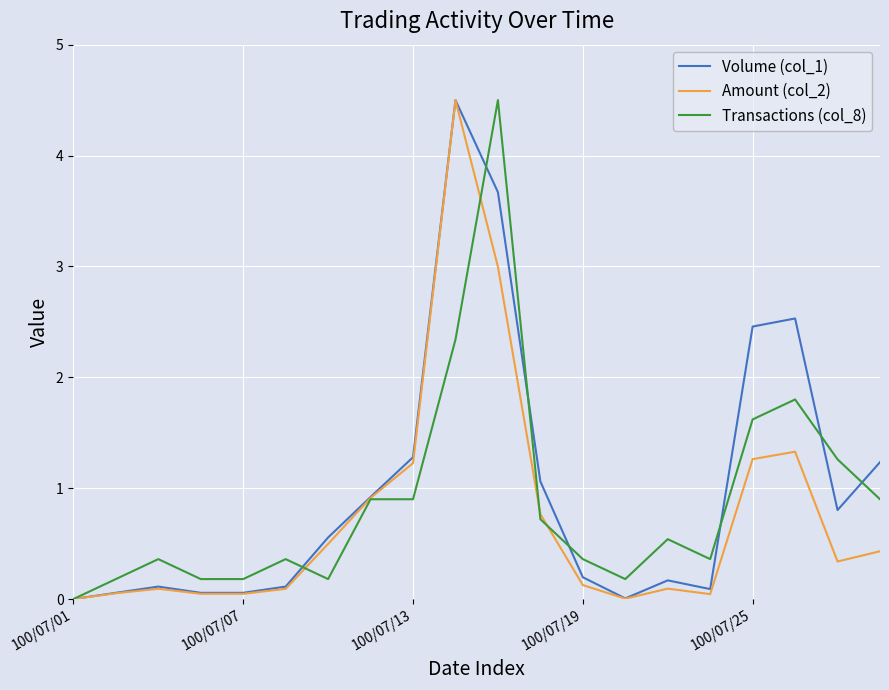

What is the highest value of the Amount (col_2) series?

4.5